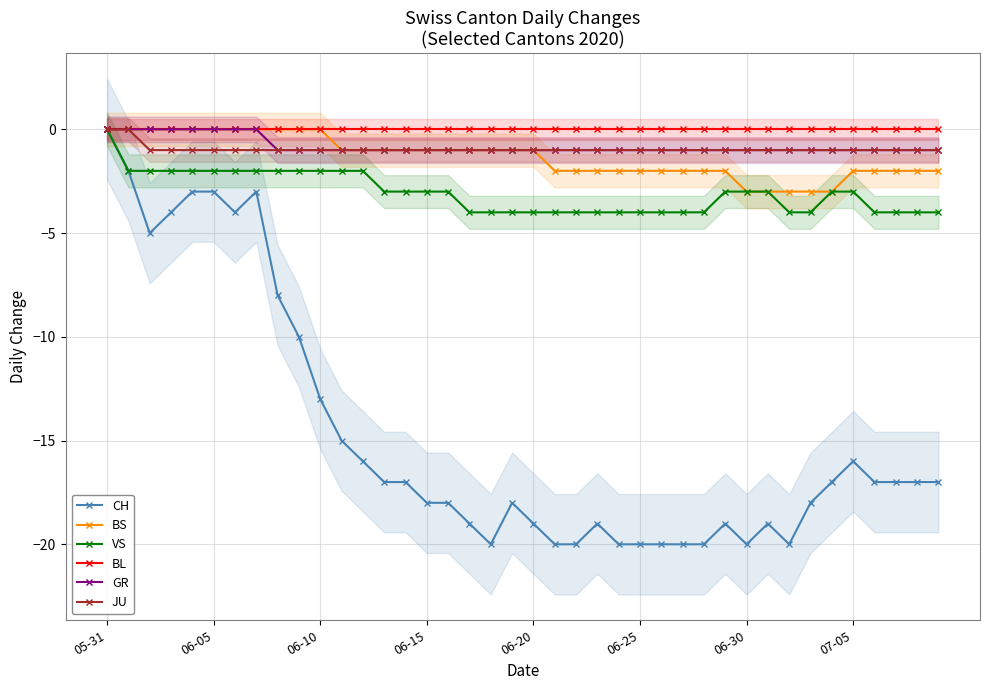

True or false: GR has more than 0 interior local peaks.

False